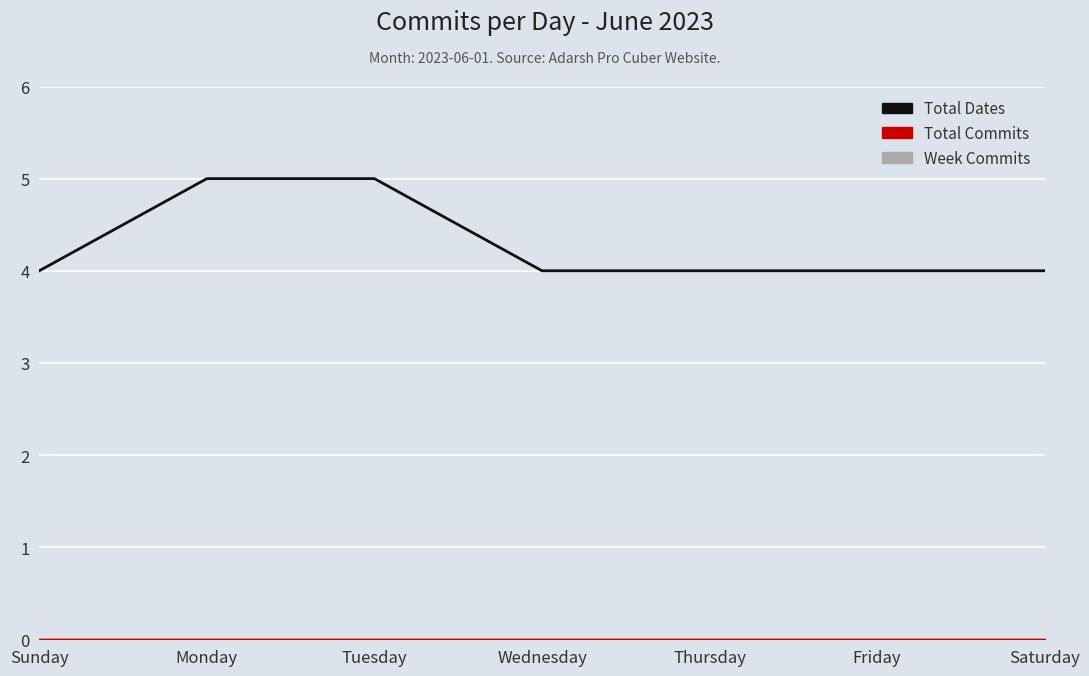

What is the difference between the maximum and minimum values?

1